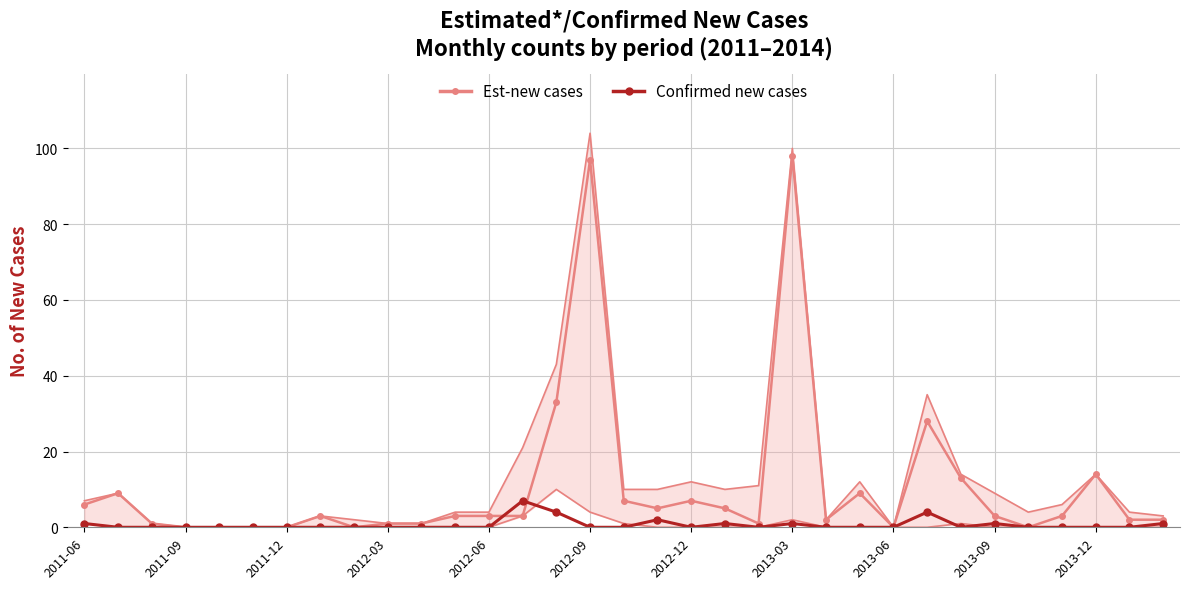

Which series has the largest total across all categories?

Est-new cases